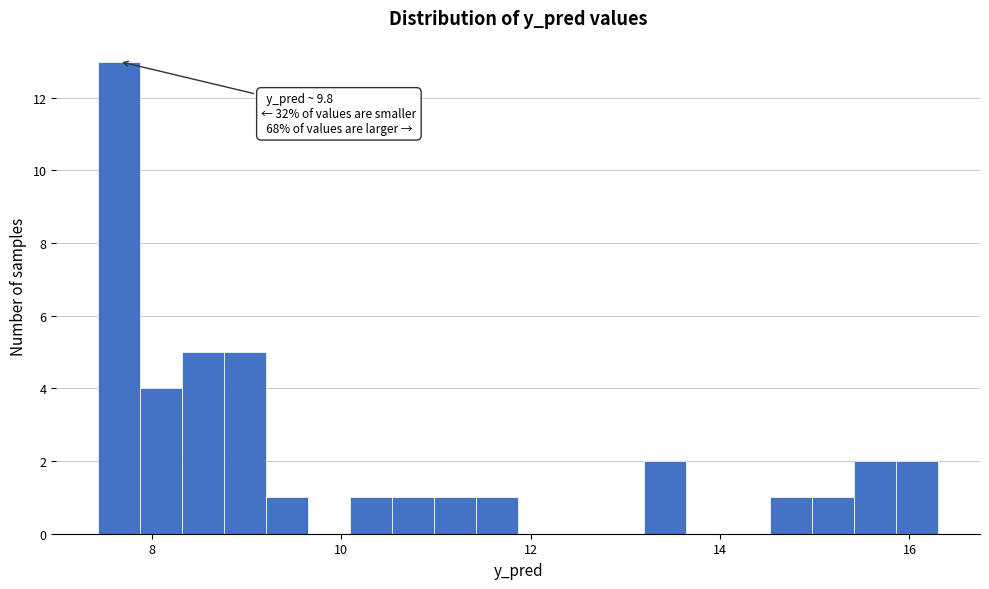

Read against the x-axis, roughly where is the centre of the tallest bar?

7.6